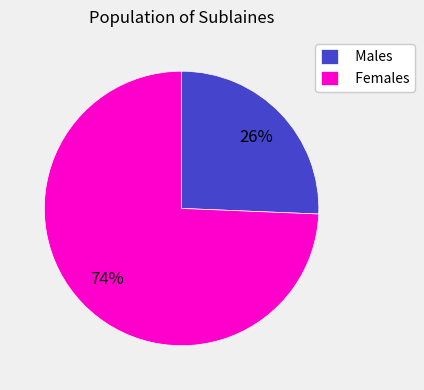

Which has a higher value, Females or Males?

Females